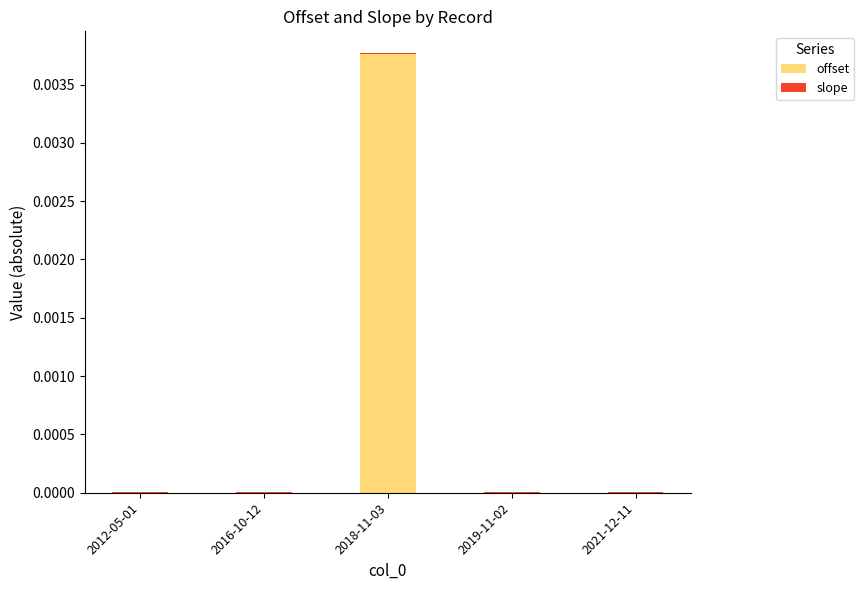

At which category is the sum across all series the highest?

2018-11-03